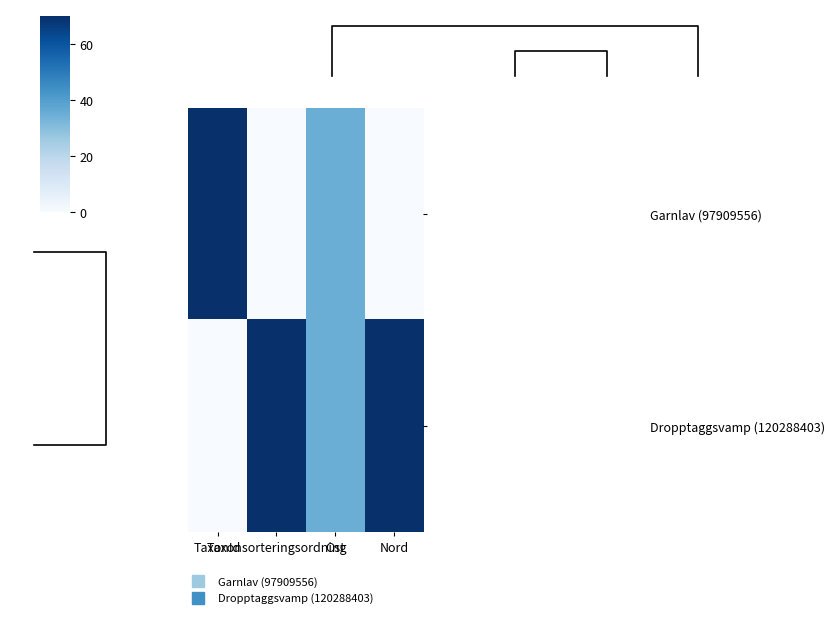

What is the total value across all series at Ost?

70